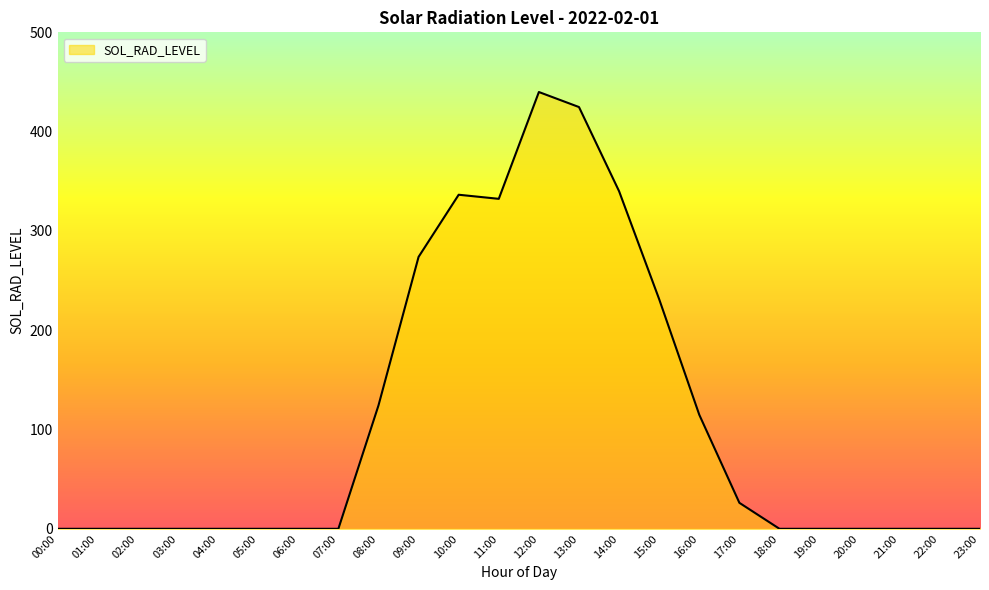

How many lines are shown in the chart?

1